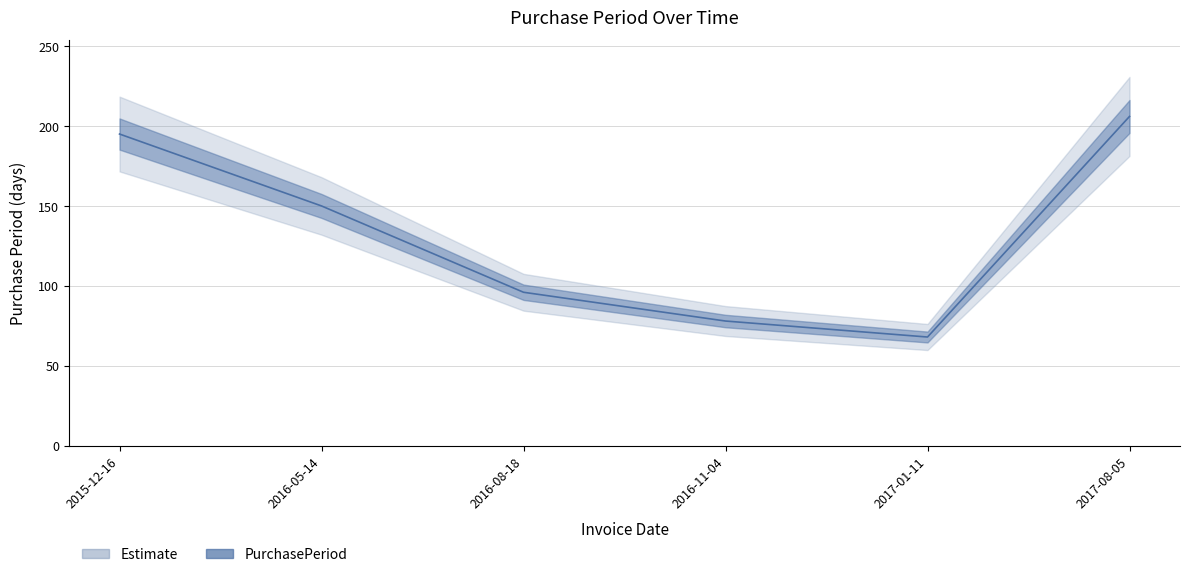

True or false: the data shows 195 at 2015-12-16.

True